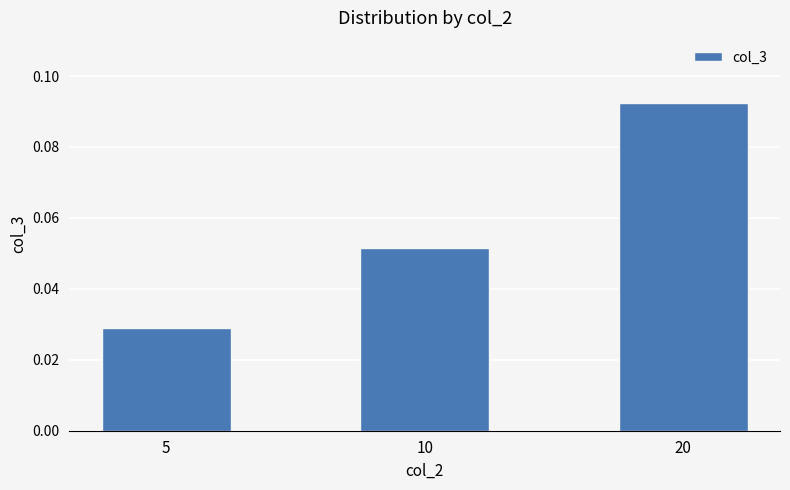

Rank the categories by value from lowest to highest.

5, 10, 20